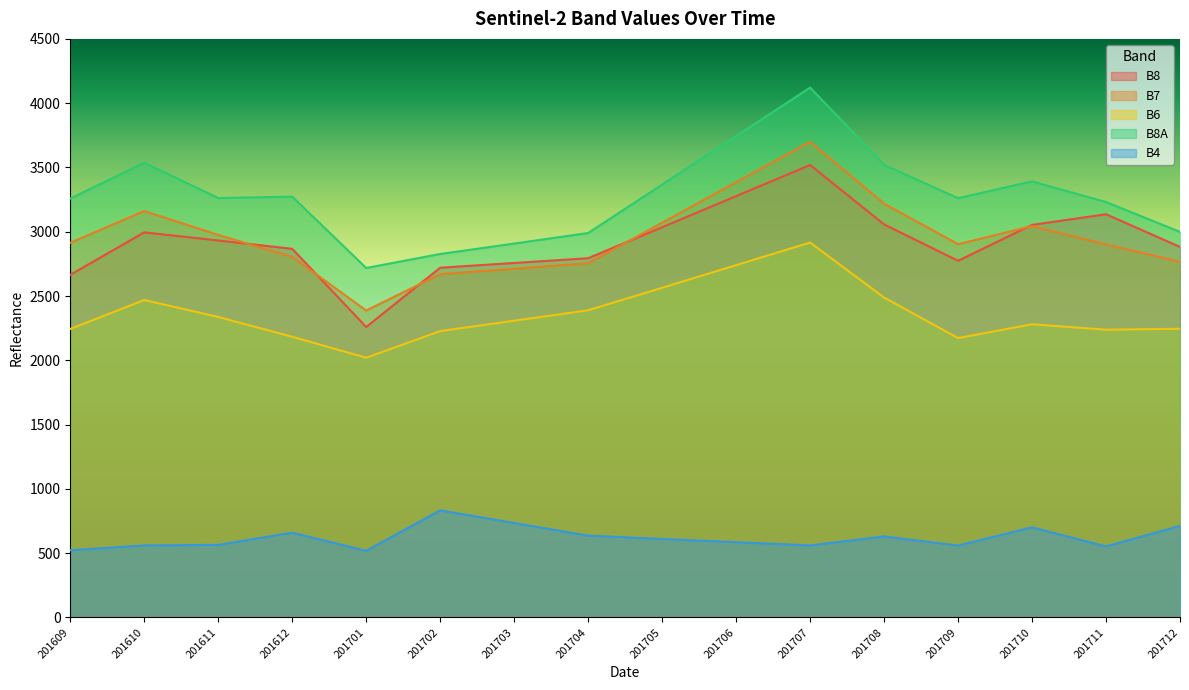

True or false: B8A and B4 cross at least once.

False